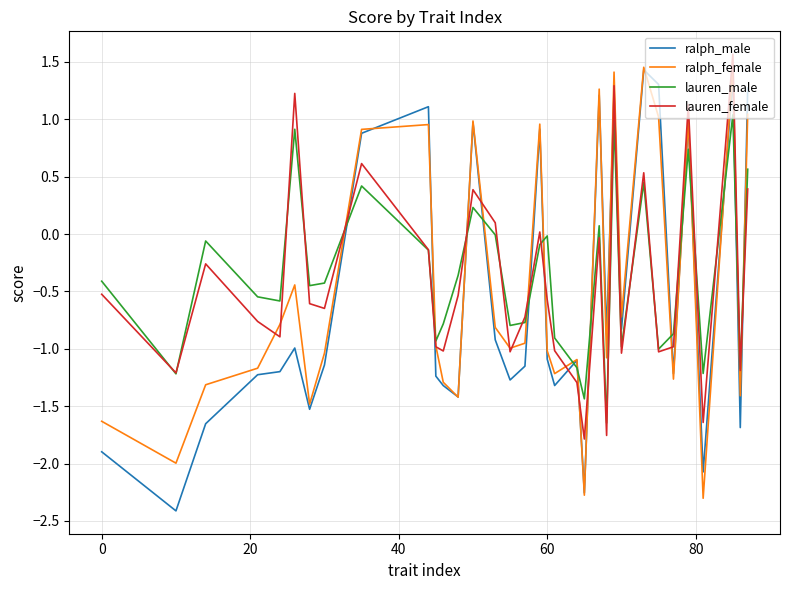

How many lines are shown in the chart?

4